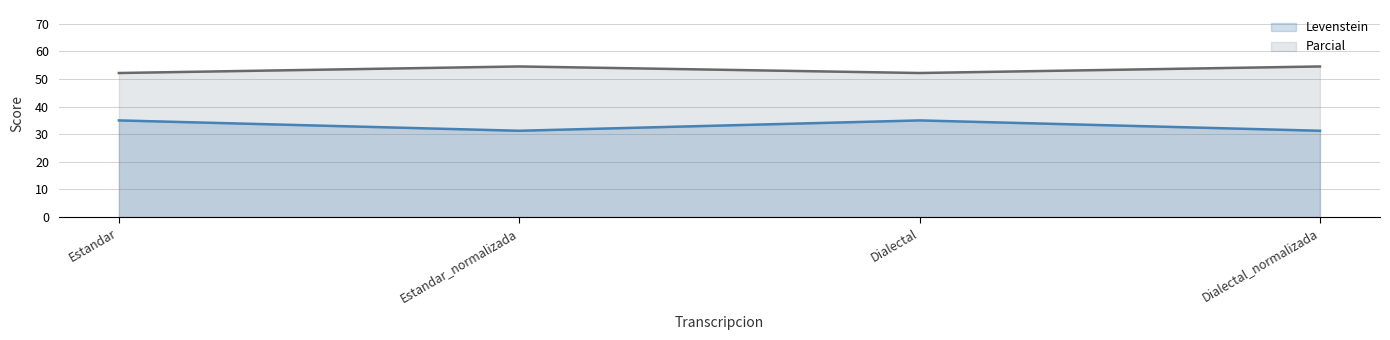

What value does the Levenstein series have at Dialectal?

35.0